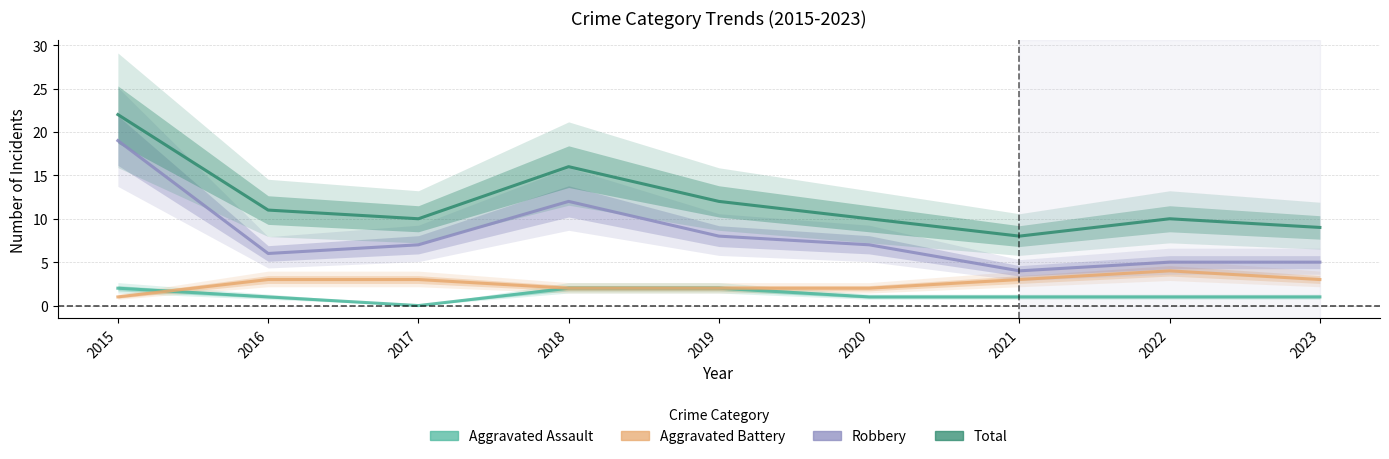

What are all the series names shown in the legend?

Aggravated Assault, Aggravated Battery, Robbery, Total